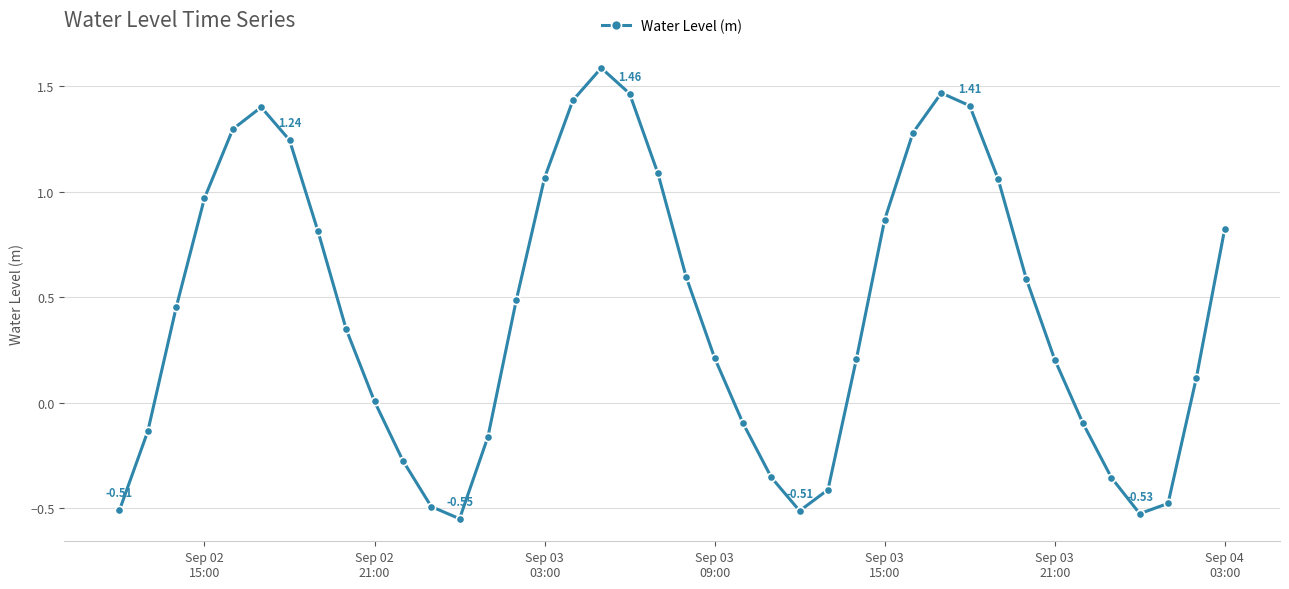

What is the difference between the second highest and second lowest values?

2.0